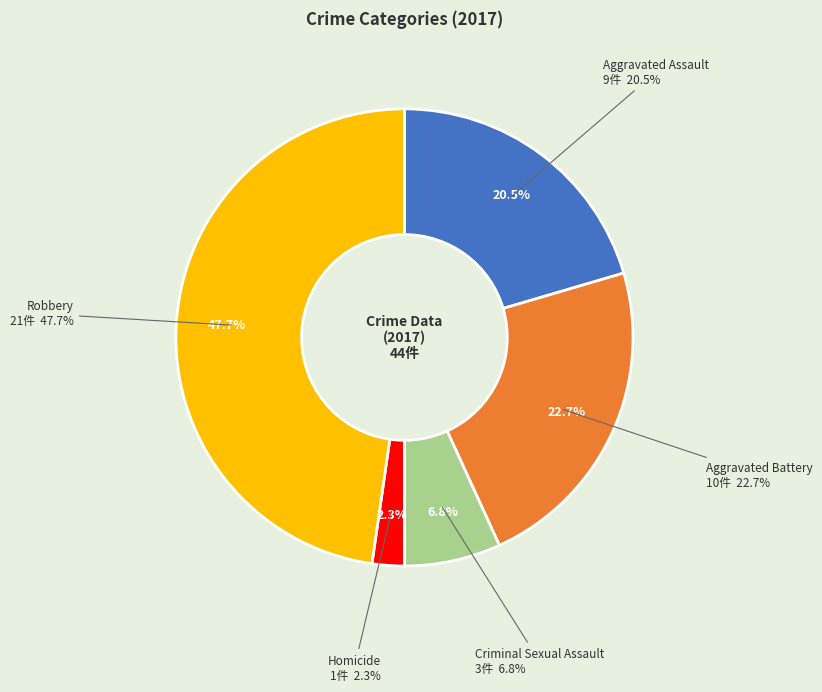

Which category has the smallest portion of the pie?

Homicide